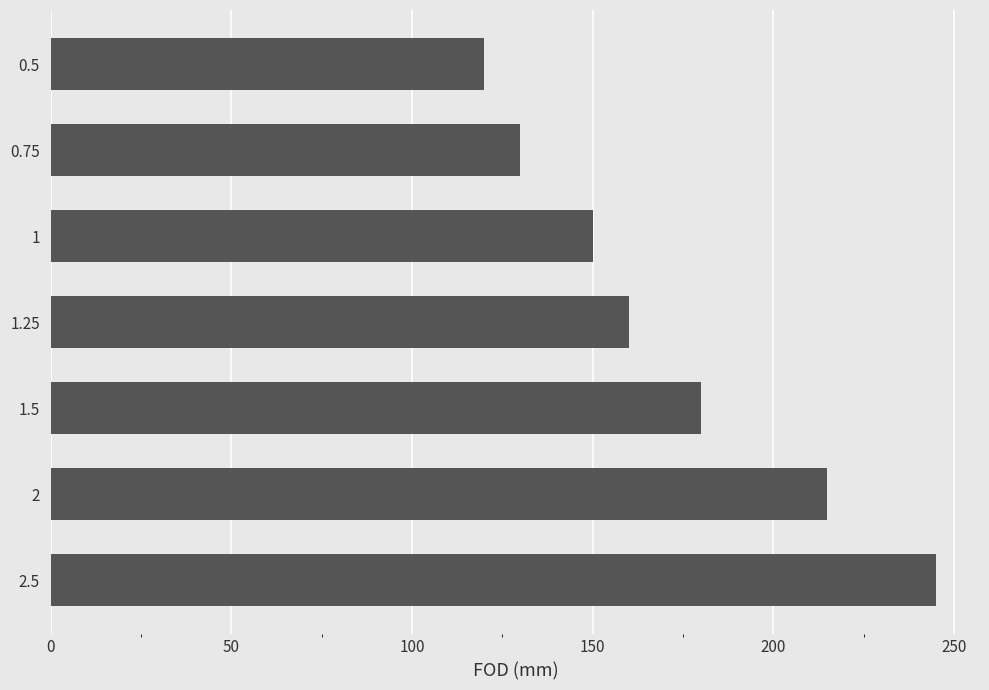

Which category has the lowest value across all series?

0.5